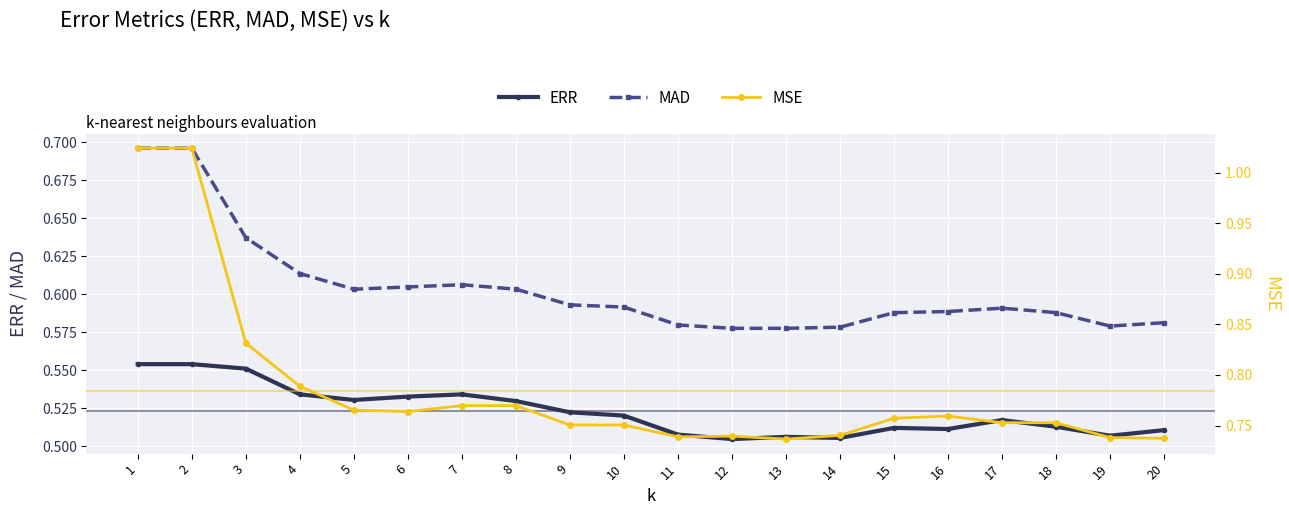

What are all the series names shown in the legend?

ERR, MAD, MSE